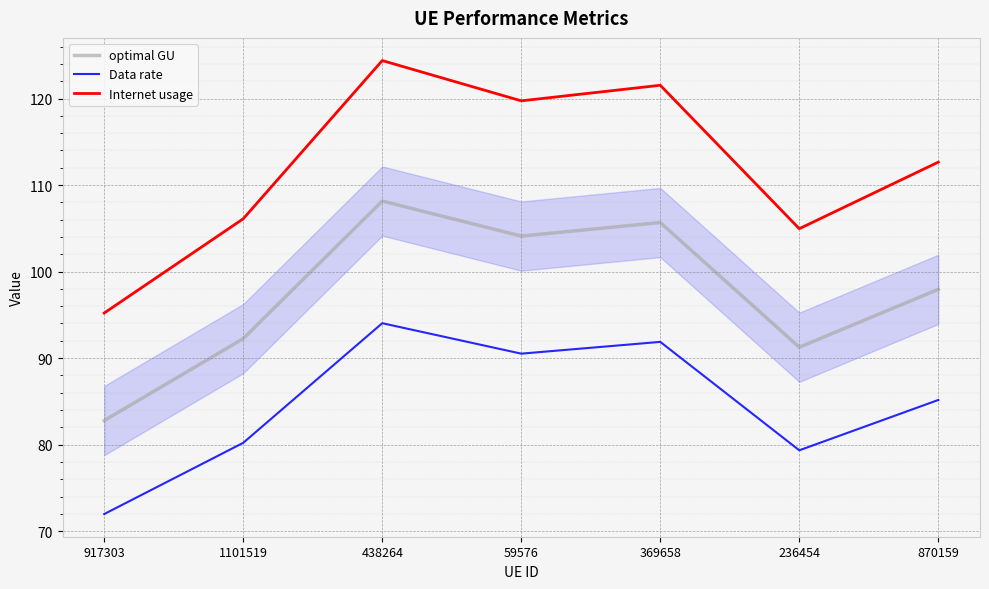

Reading left to right, extract all data points from this chart.

optimal GU: 82.8	92.3	108.2	104.1	105.7	91.3	97.9
Data rate: 72.0	80.2	94.0	90.5	91.9	79.3	85.2
Internet usage: 95.2	106.1	124.4	119.7	121.5	105.0	112.7